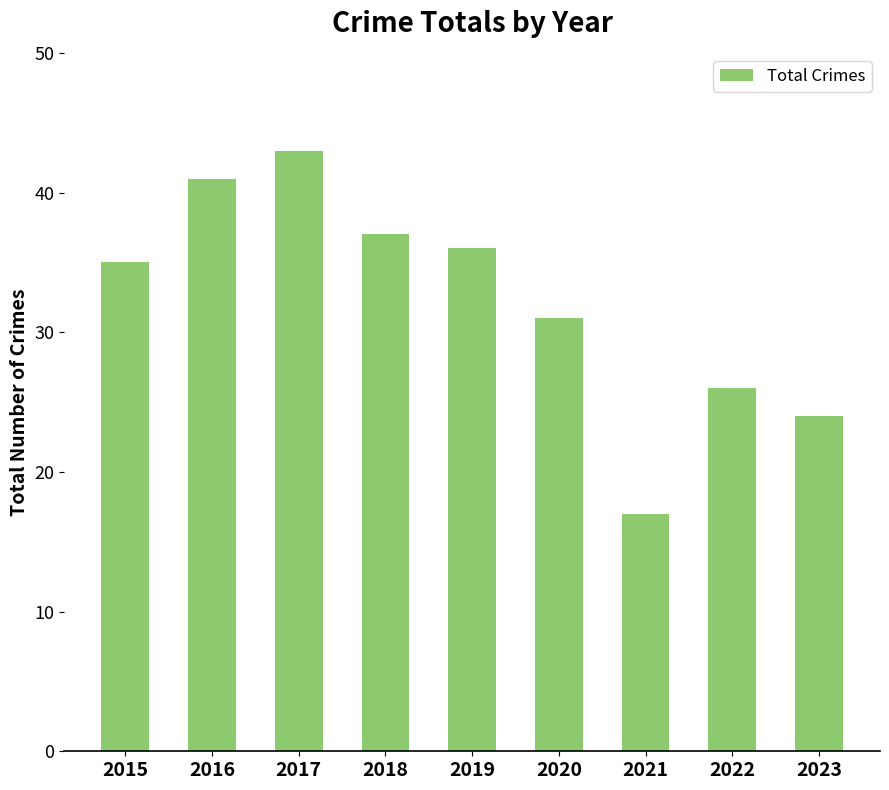

What is the ratio of the value at 2020 to the value at 2022?

1.2